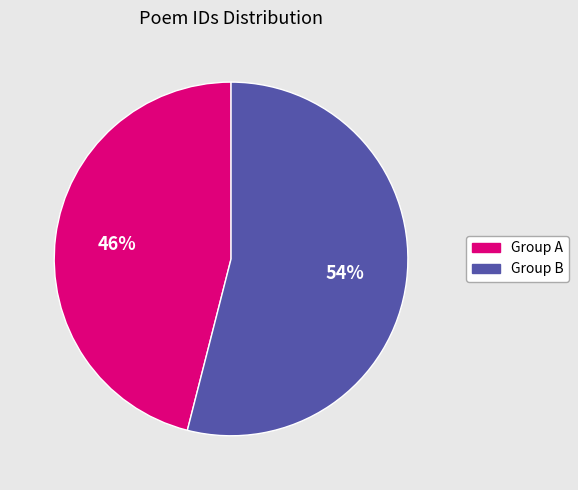

Is there a majority slice in this chart?

Yes